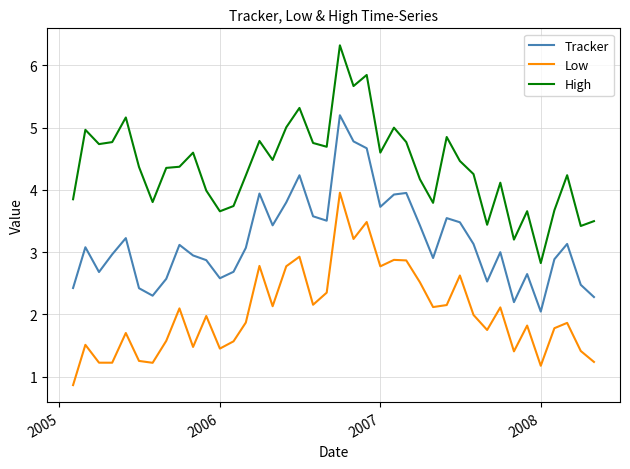

True or false: Tracker and High cross at least once.

False